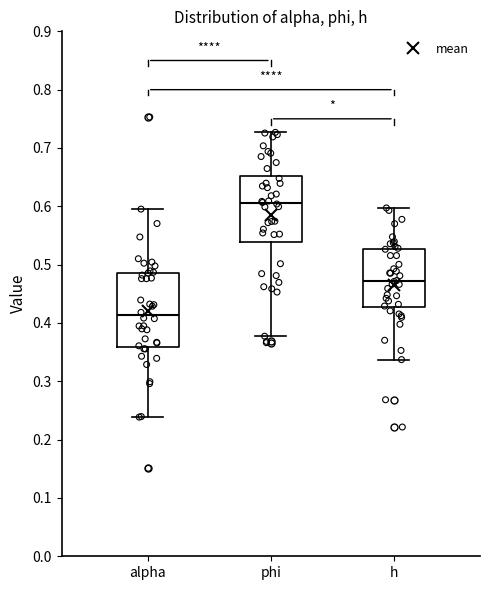

Reading left to right, read every box against the y-axis: the position of its median line, the range the box covers, and the ends of its whiskers. The values are not printed on the chart, so give them approximately, as read against the axis.

alpha: median 0.41, box 0.36 to 0.49, whiskers 0.24 to 0.60
phi: median 0.61, box 0.54 to 0.65, whiskers 0.38 to 0.73
h: median 0.47, box 0.43 to 0.53, whiskers 0.34 to 0.60